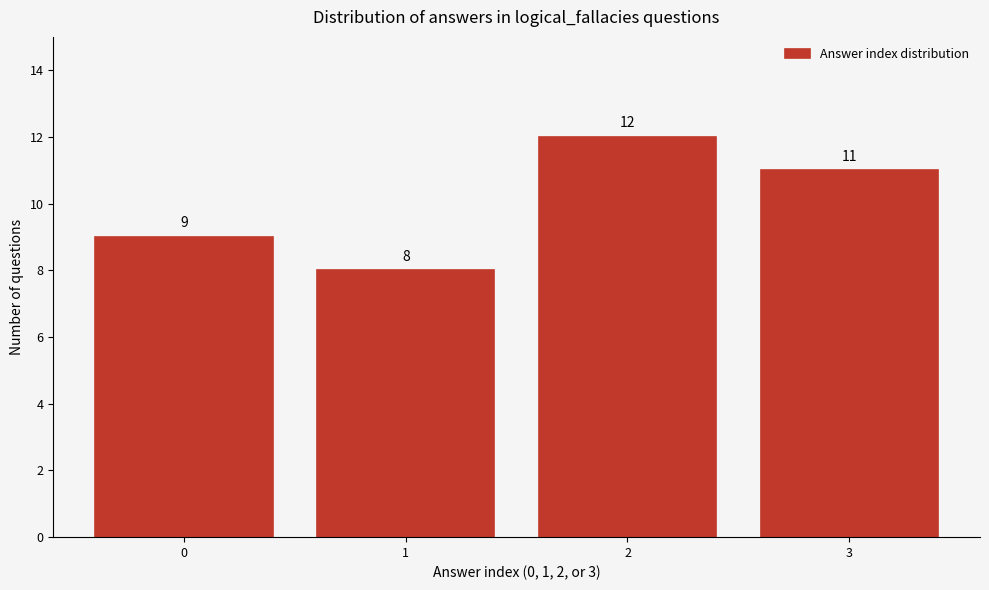

Reading left to right, what are all the values shown in this chart?

0=9	1=8	2=12	3=11